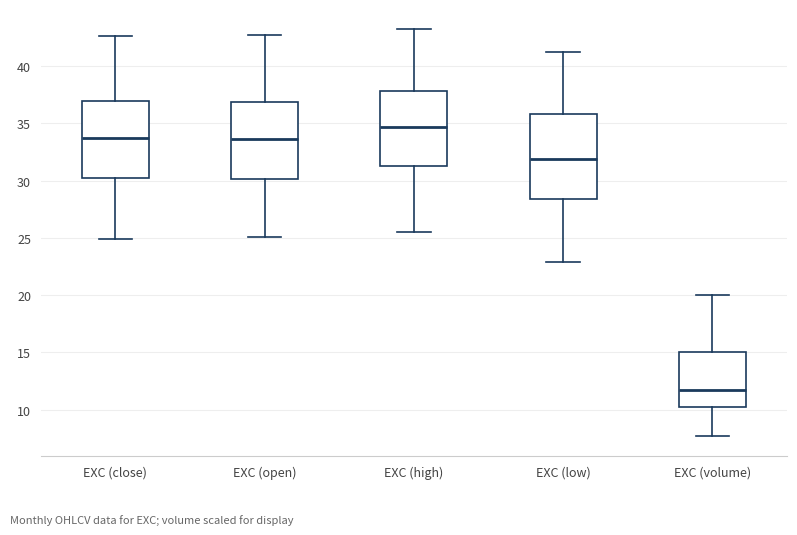

Reading left to right, transcribe this box plot: for each box, give where its median line is, the range the box spans, and where its two whiskers end, as read against the y-axis. The values are not printed on the chart, so give them approximately, as read against the axis.

EXC (close): median 33.5, box 30.0 to 37.0, whiskers 25.0 to 42.5
EXC (open): median 33.5, box 30.0 to 37.0, whiskers 25.0 to 42.5
EXC (high): median 34.5, box 31.0 to 38.0, whiskers 25.5 to 43.0
EXC (low): median 32.0, box 28.5 to 36.0, whiskers 23.0 to 41.0
EXC (volume): median 11.5, box 10.0 to 15.0, whiskers 7.5 to 20.0